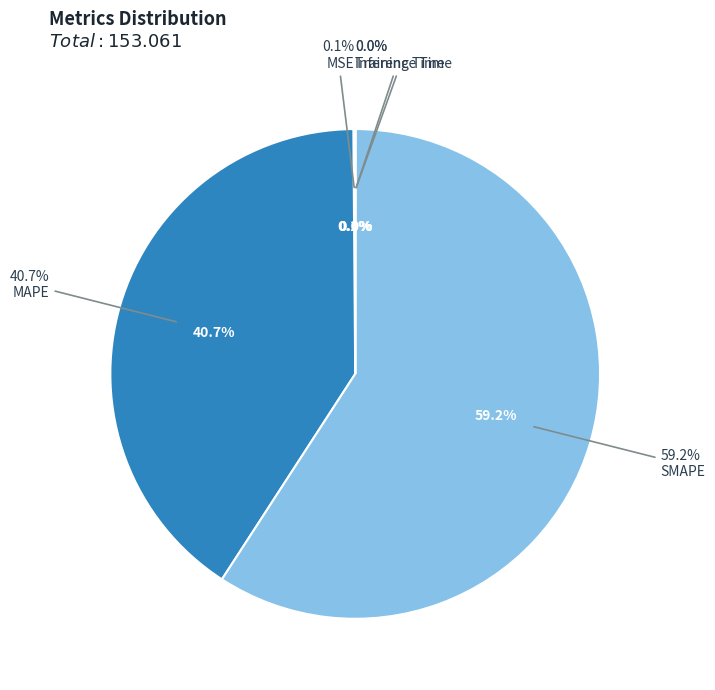

What is the change in value from SMAPE to Training Time?

-90.5